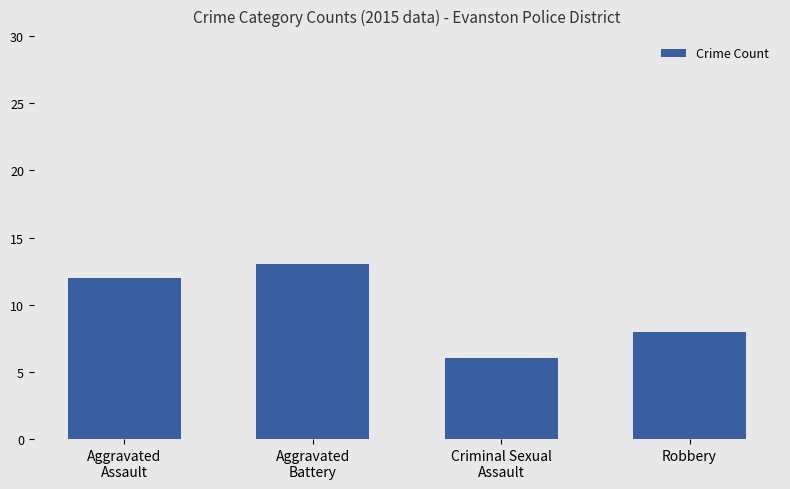

What is the value of the 2nd bar from the left?

13